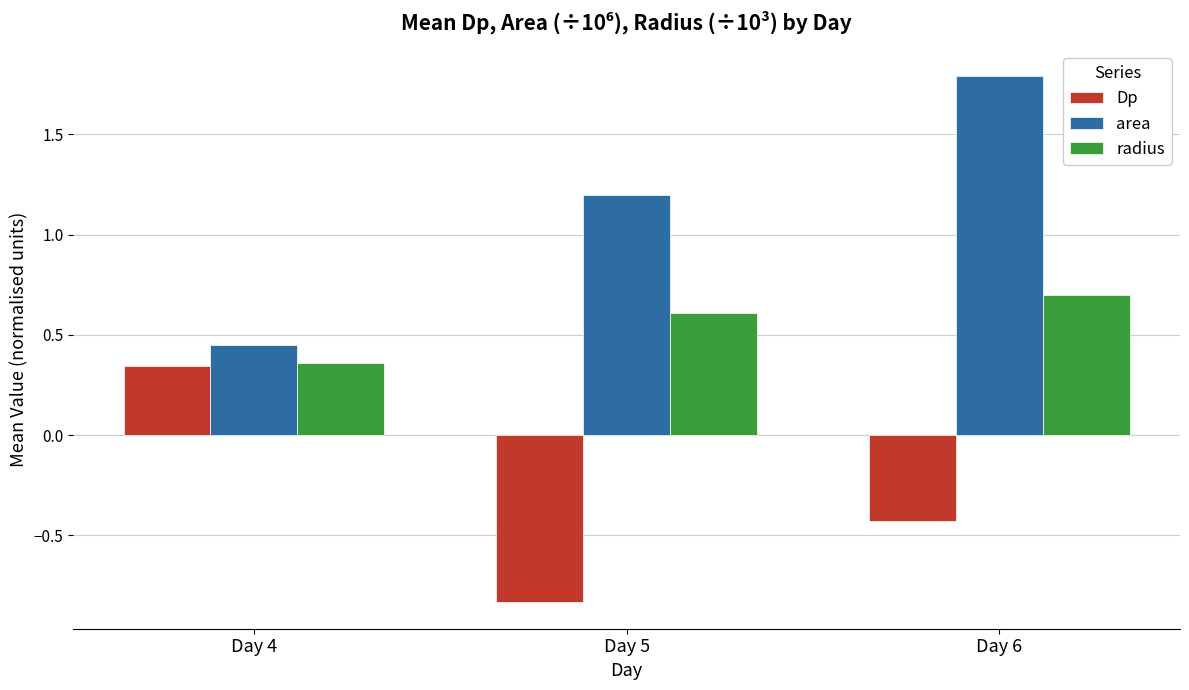

The value of radius at Day 6 is 0.7. True or false?

True